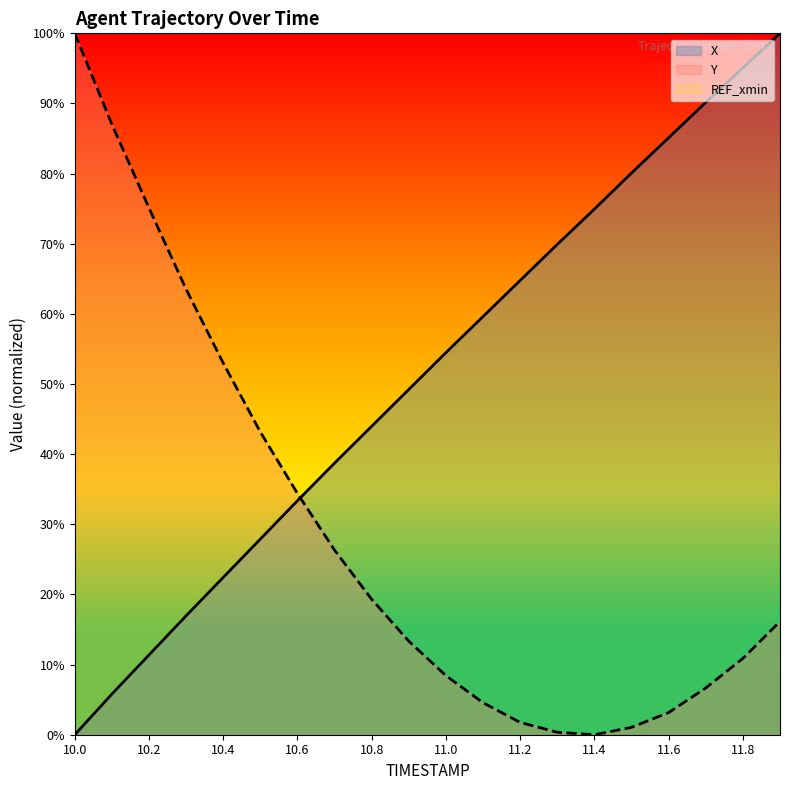

Does the chart display data point markers on the line(s)?

No